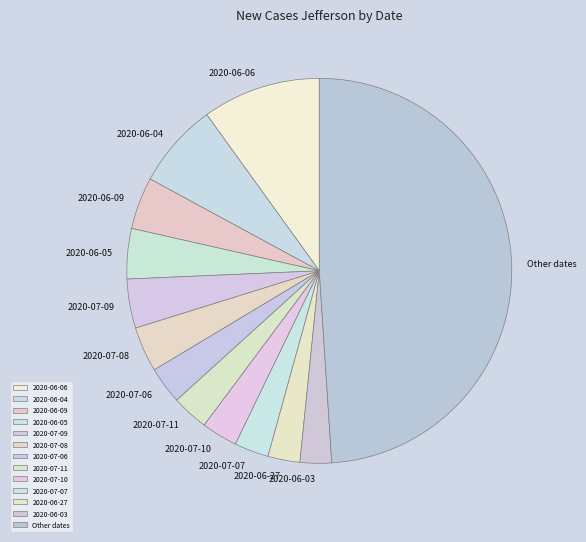

Which slice is the largest?

Other dates